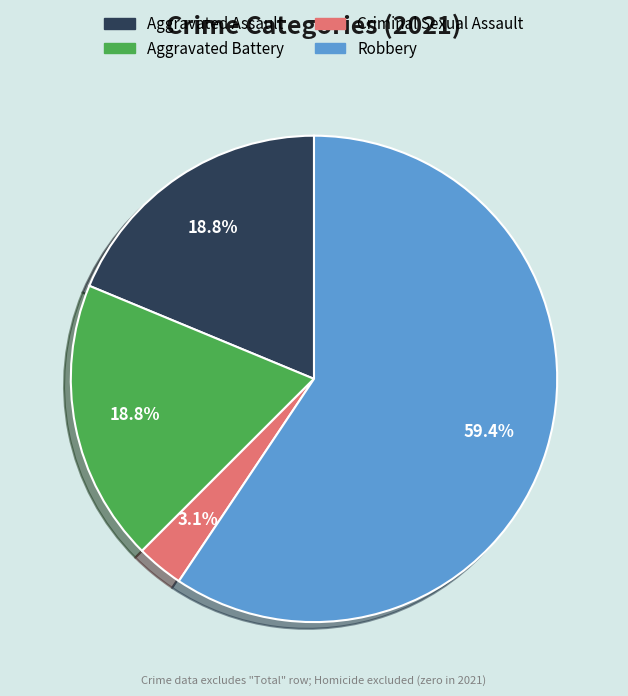

Is the sum of Aggravated Battery and Criminal Sexual Assault greater than half?

No